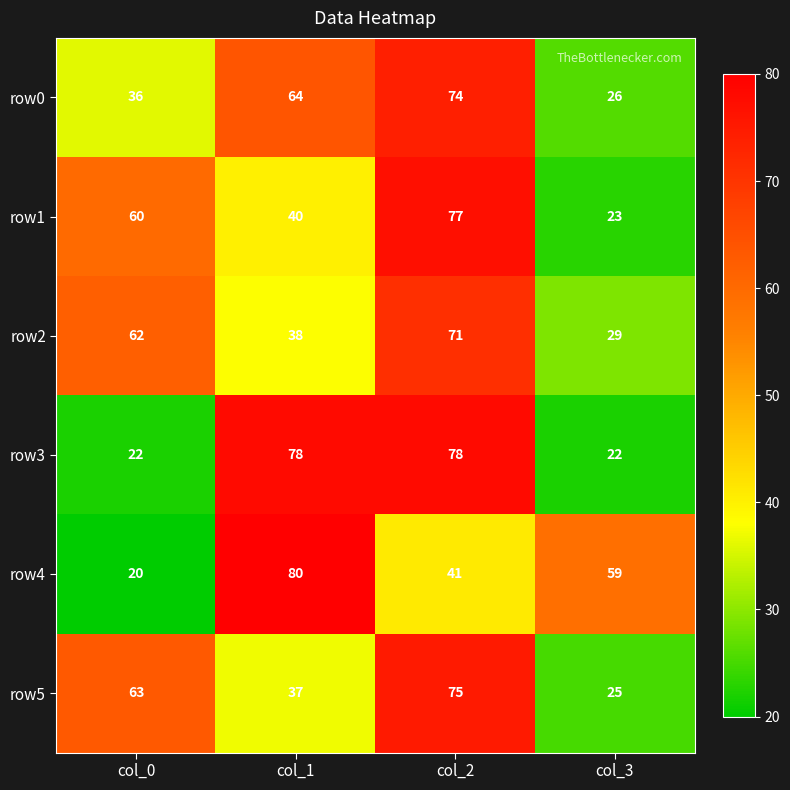

How many row3 values are between 22 and 78?

4